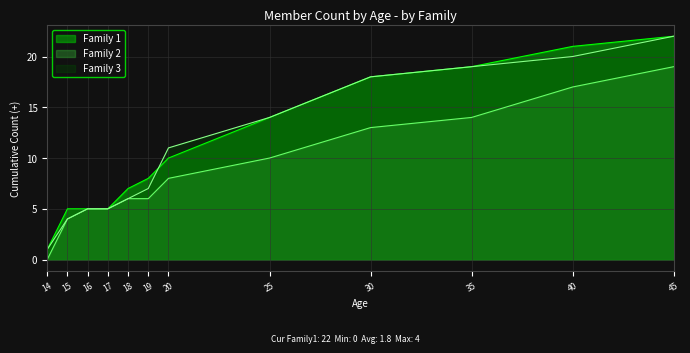

True or false: Family 2 has more than 1 interior local peaks.

False